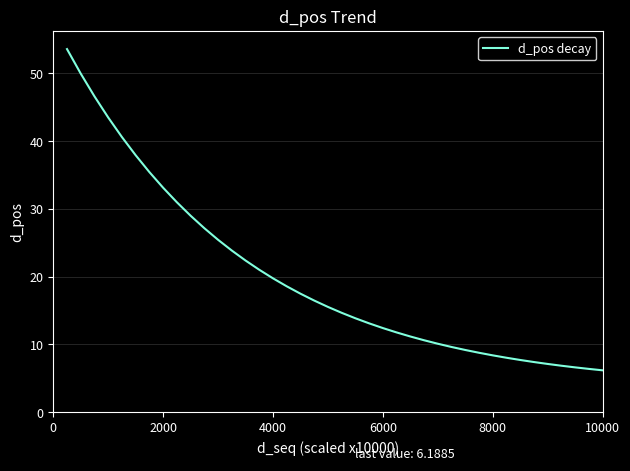

How many lines are shown in the chart?

1